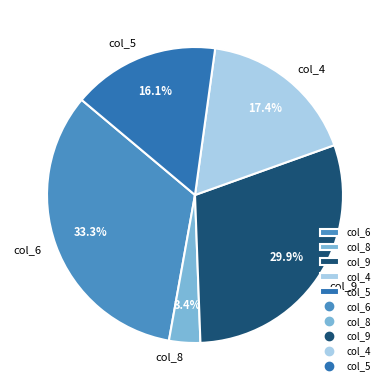

How many segments does this pie chart have?

5